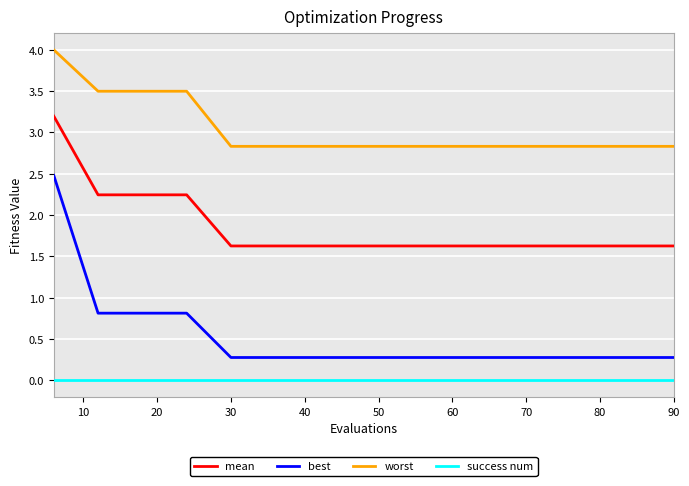

List the series in order of their overall mean, lowest first.

success num, best, mean, worst